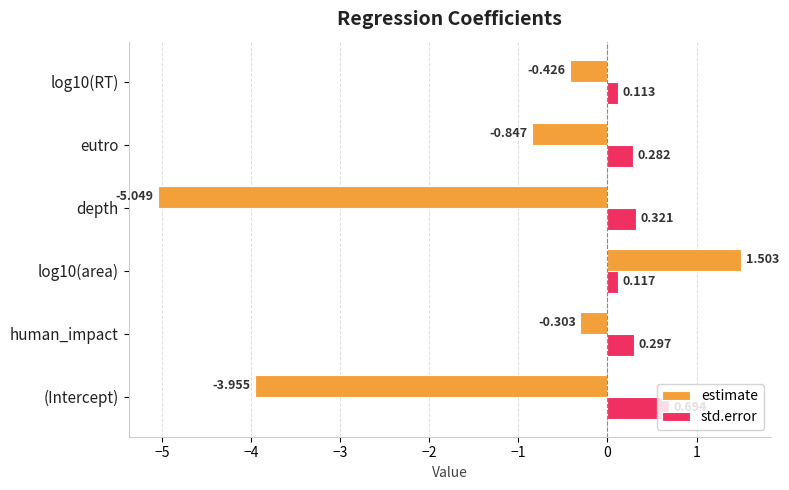

Which category has the highest value in the std.error series?

(Intercept)